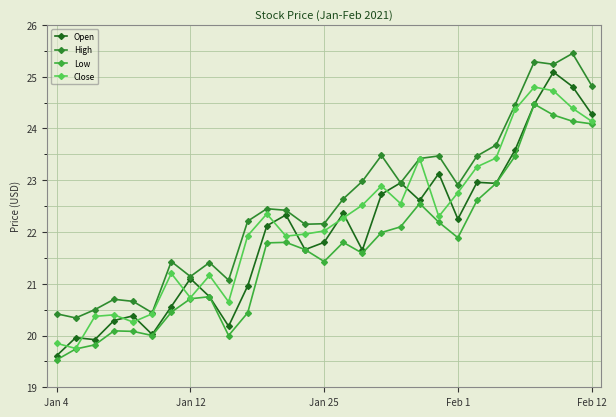

After their last crossing, which series has the higher values: Open or Close?

Open